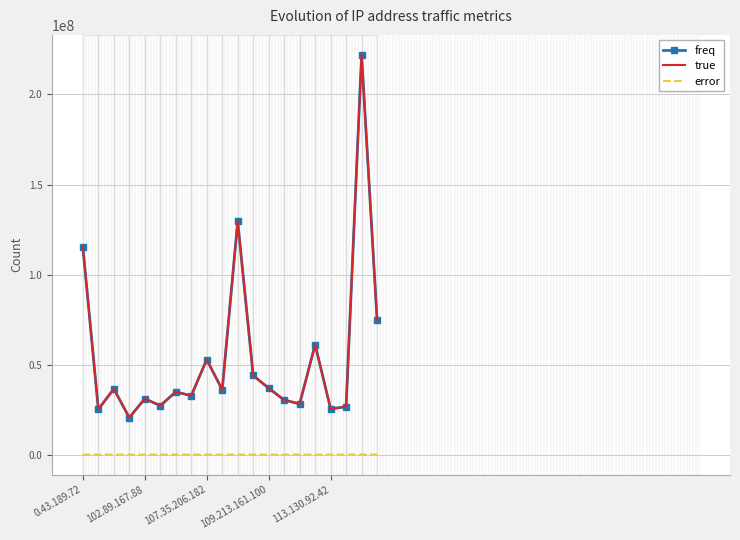

What is the maximum value for freq?

221982955